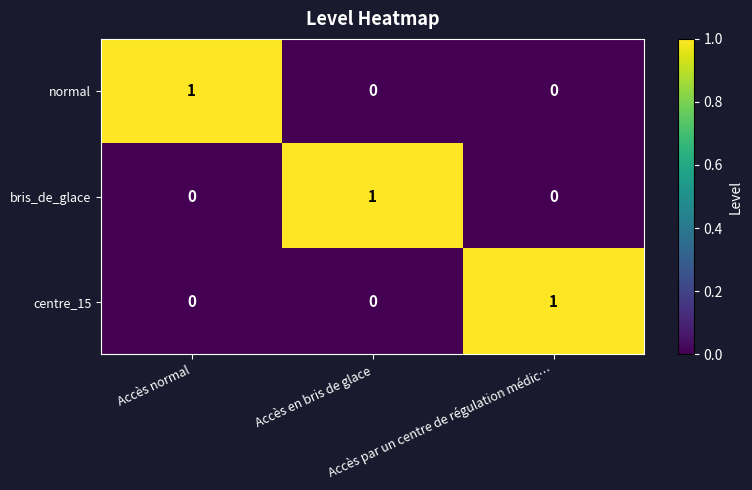

How many centre_15 values are between 0 and 1?

3